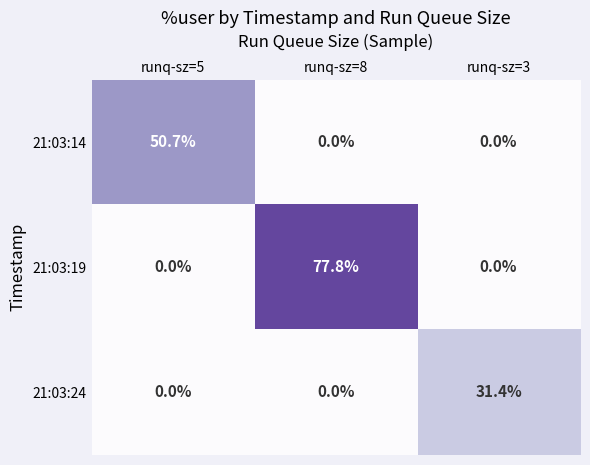

The value of 21:03:19 at runq-sz=5 is -51.1. True or false?

False